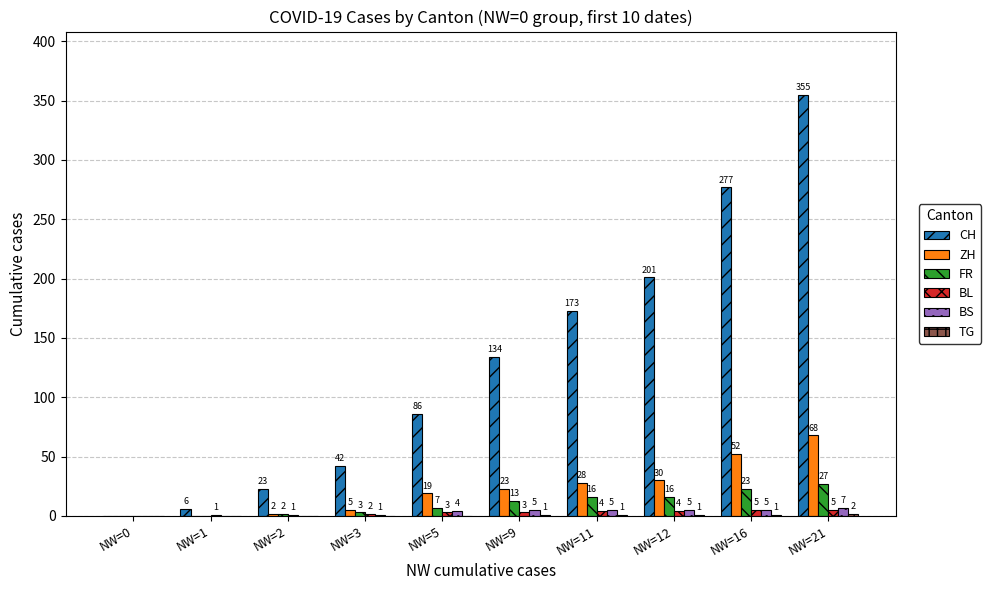

What is the sum of all CH values?

1297